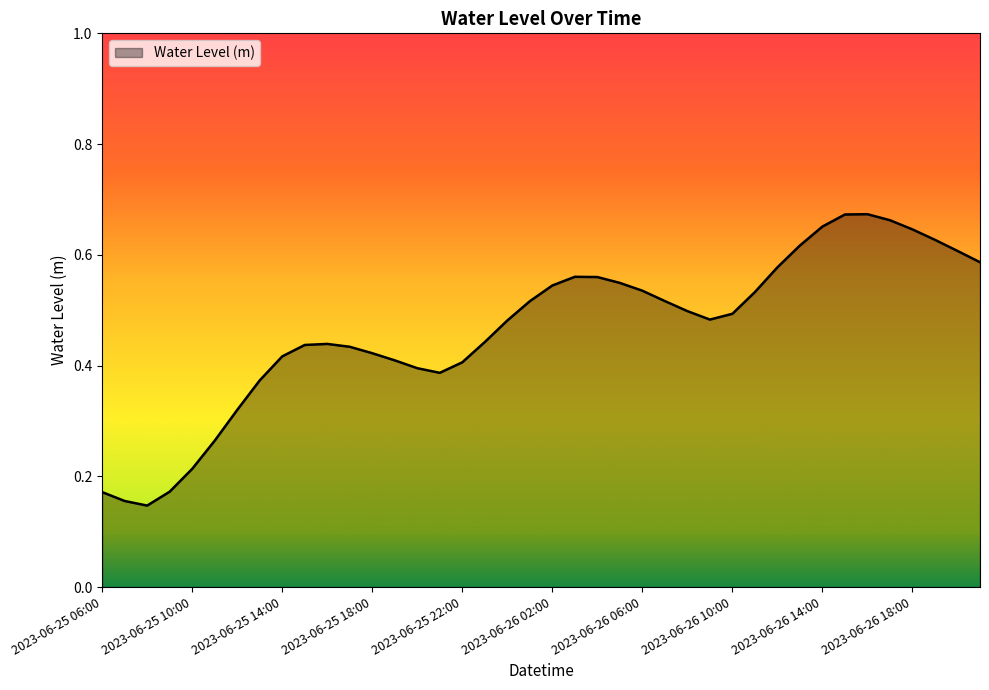

Count the values in the range 0 to 1.

40